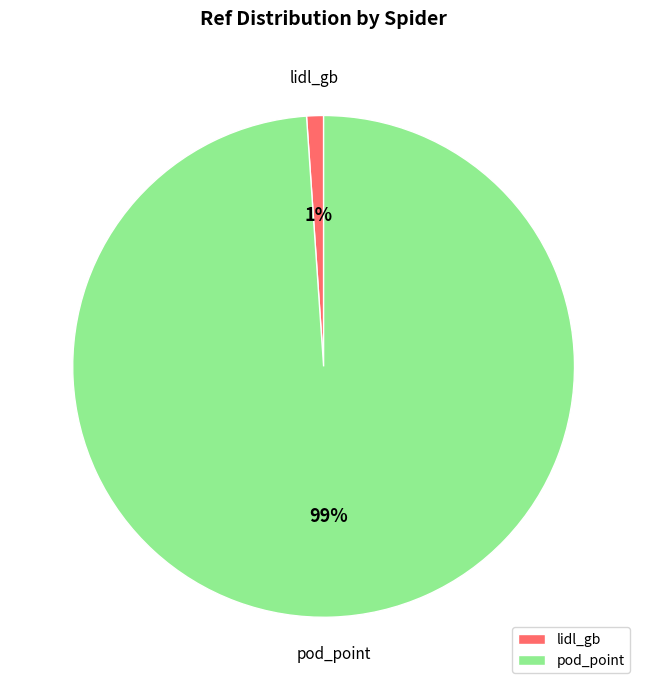

The pod_point slice represents 99% of the pie. True or false?

True